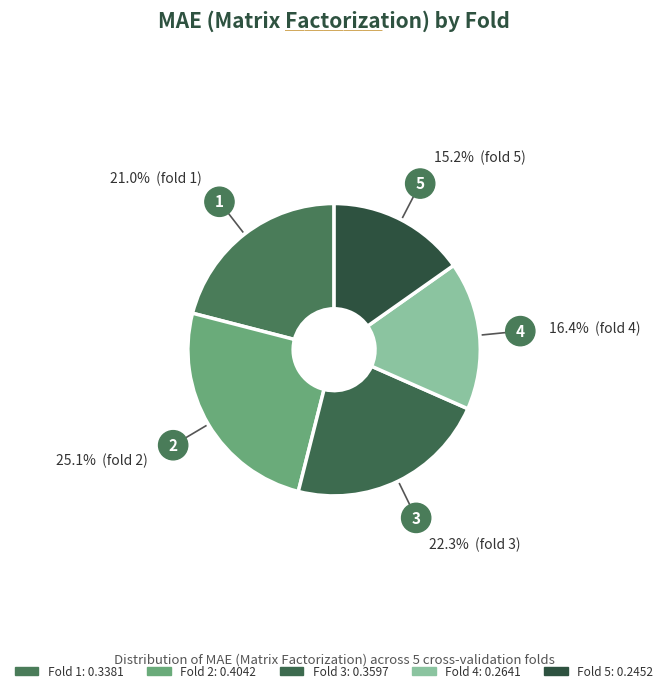

To the nearest percent, what is the difference between the largest and smallest slice percentages?

10%